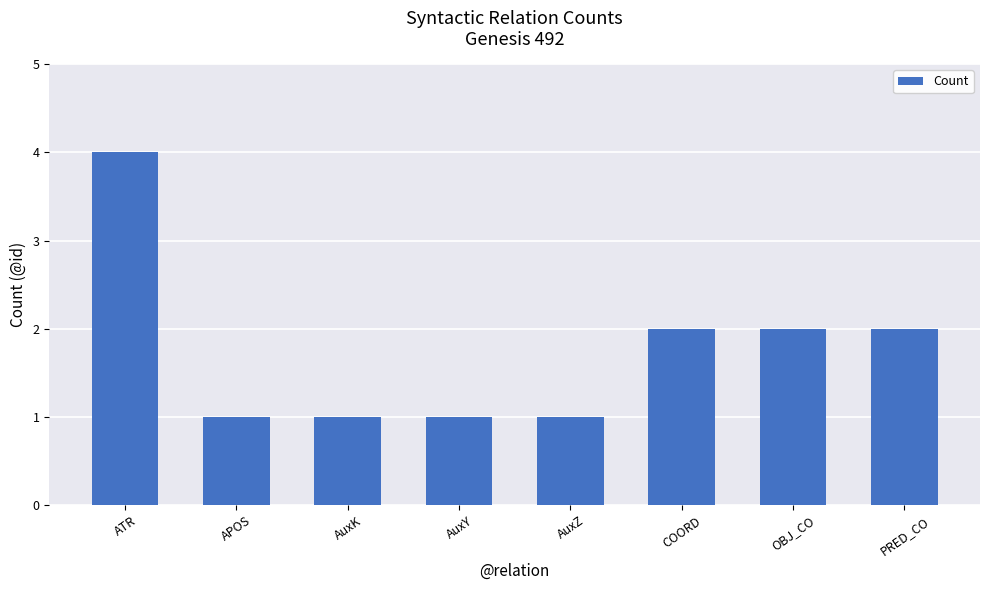

How many categories are shown in the chart?

8